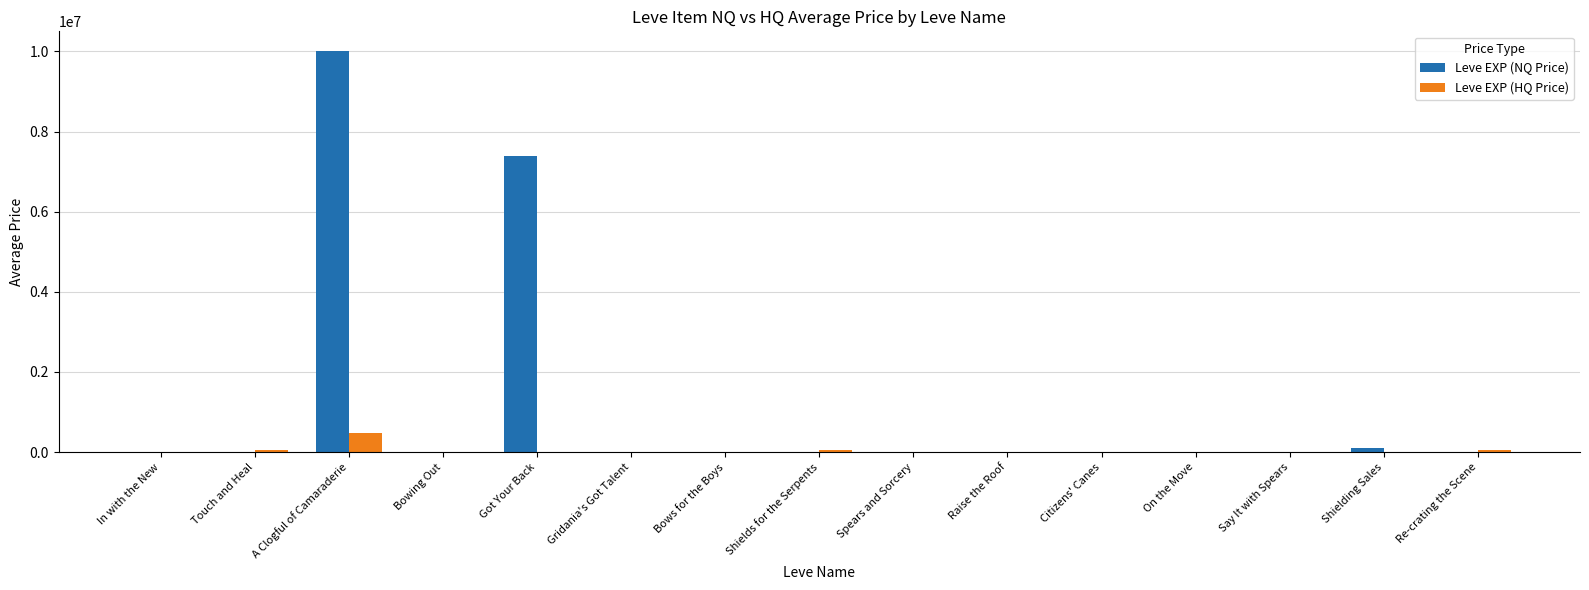

Are the bars grouped side by side (vs. stacked)?

Yes